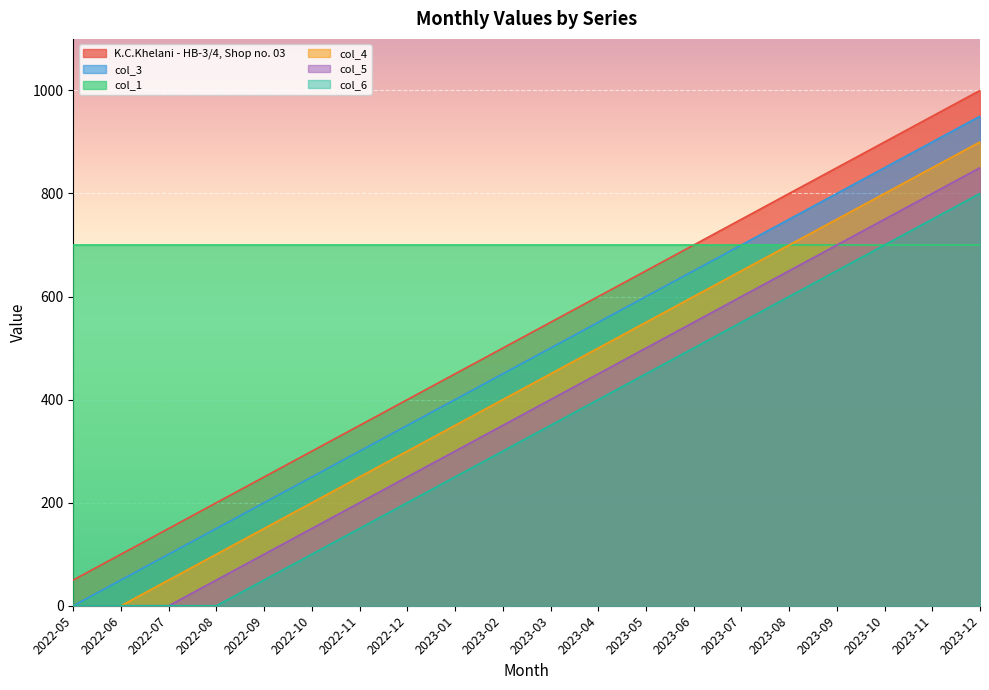

What position from the left is 2023-02?

10